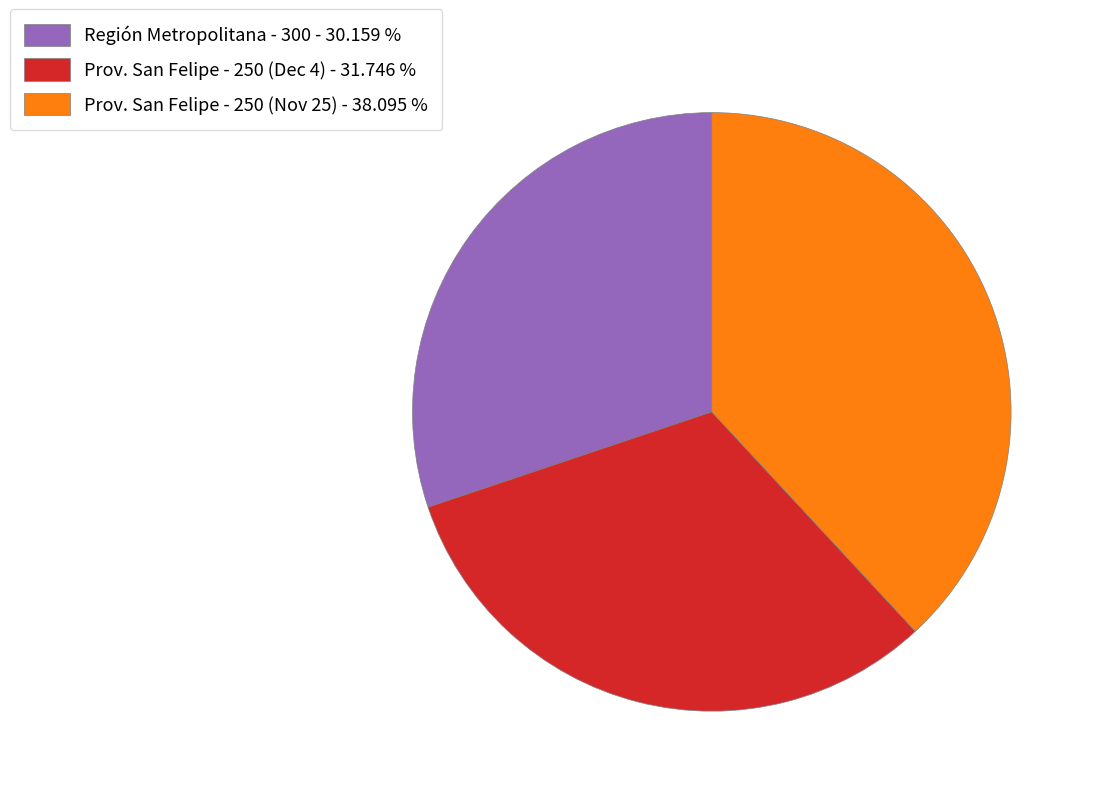

Combined, do Región Metropolitana - 300 - 30.159 % and Prov. San Felipe - 250 (Nov 25) - 38.095 % account for over 50%?

Yes